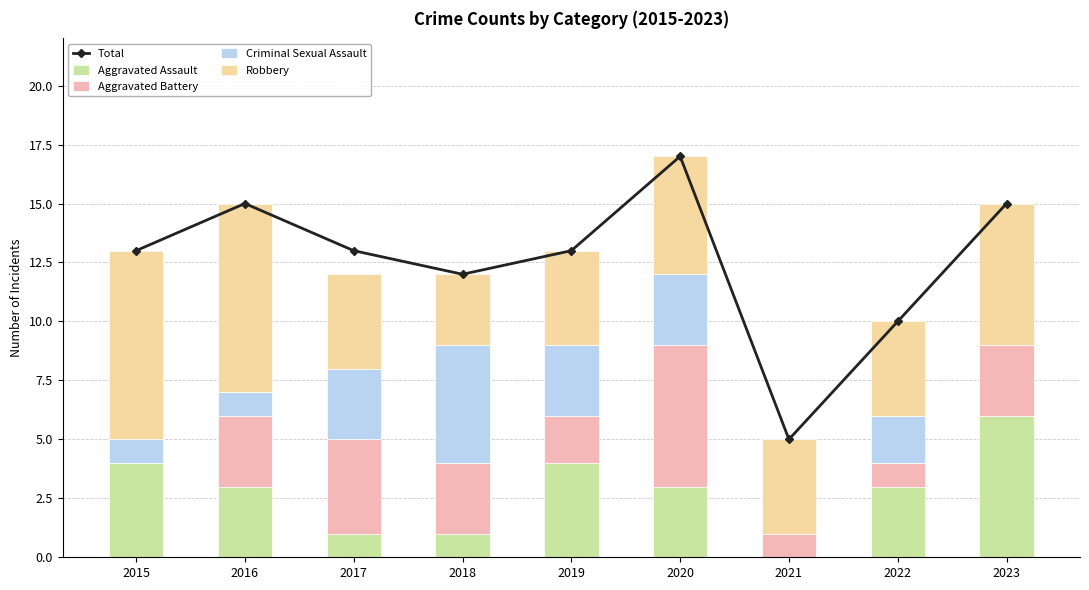

What is the difference between the maximum and second lowest values in the Criminal Sexual Assault series?

5